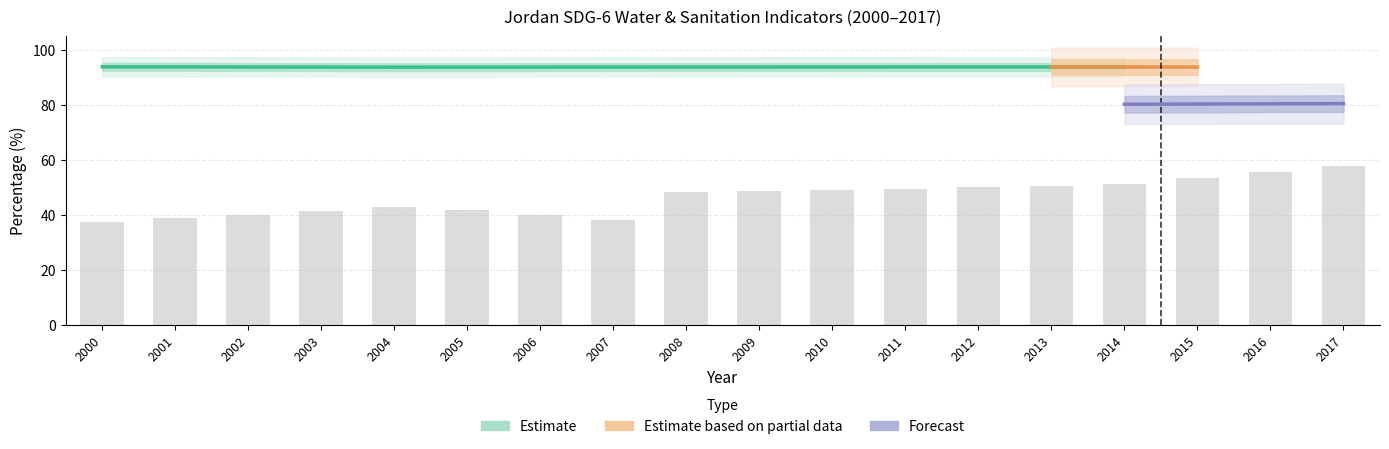

List the labels in order of SH_SAN_DEFECT (All areas) value, largest first.

2017, 2016, 2015, 2014, 2013, 2012, 2011, 2010, 2009, 2008, 2004, 2005, 2003, 2002, 2006, 2001, 2007, 2000